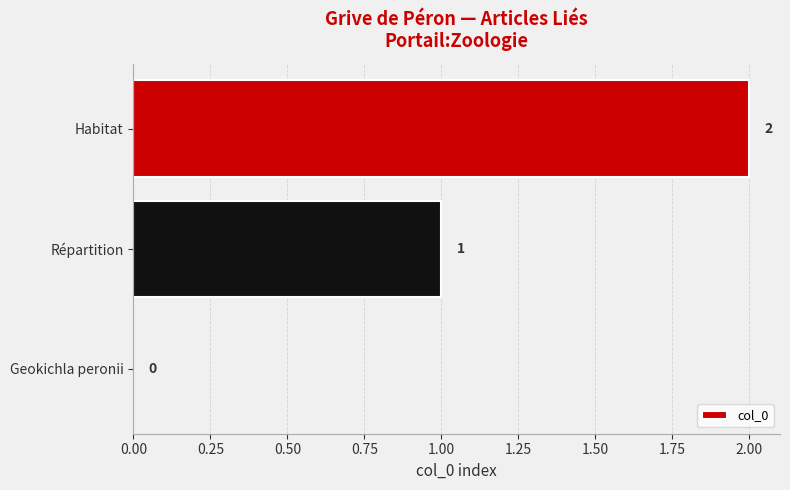

At which label is the value closest to 1?

Répartition